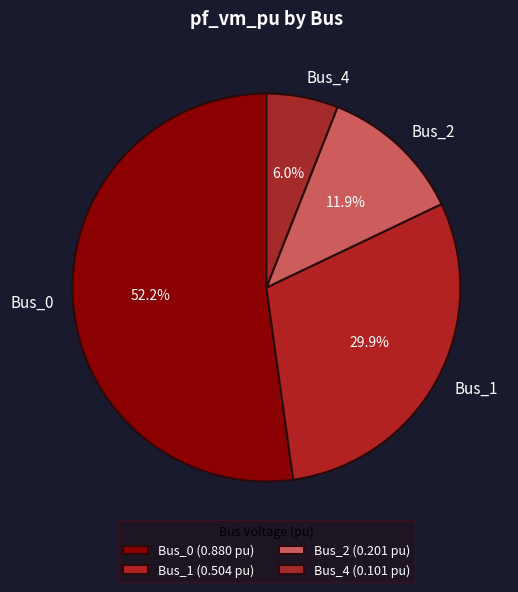

To the nearest percent, what is the average slice percentage?

25%